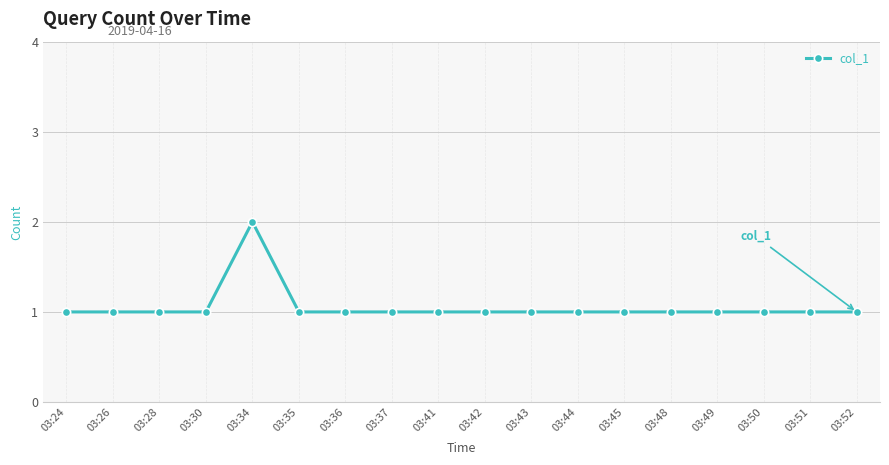

What is the ratio of the value at 03:30 to the value at 03:36?

1.0